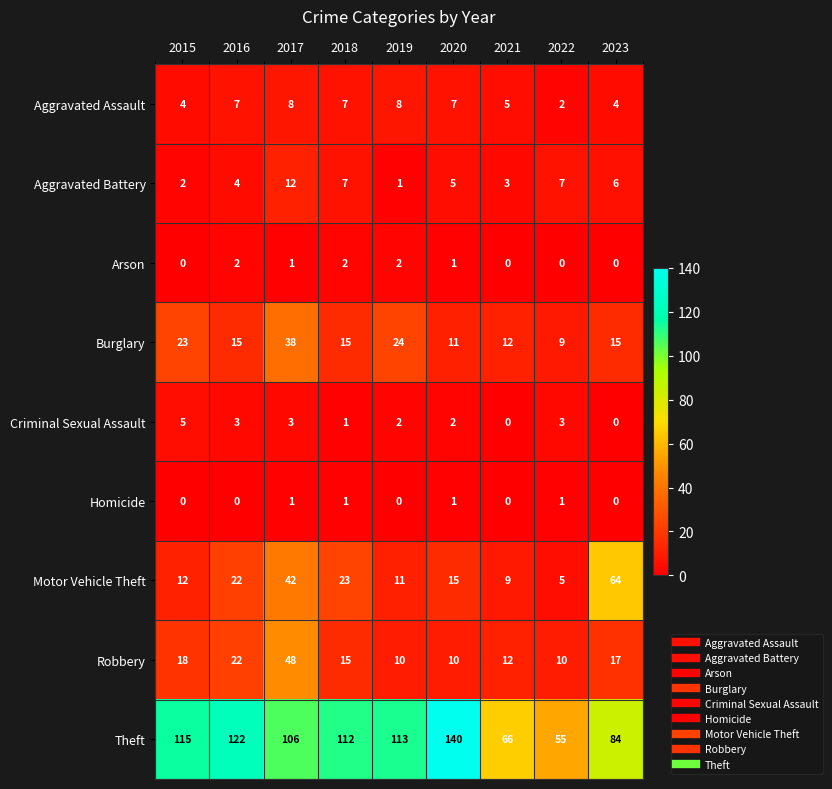

At how many categories does at least one series exceed 111?

5